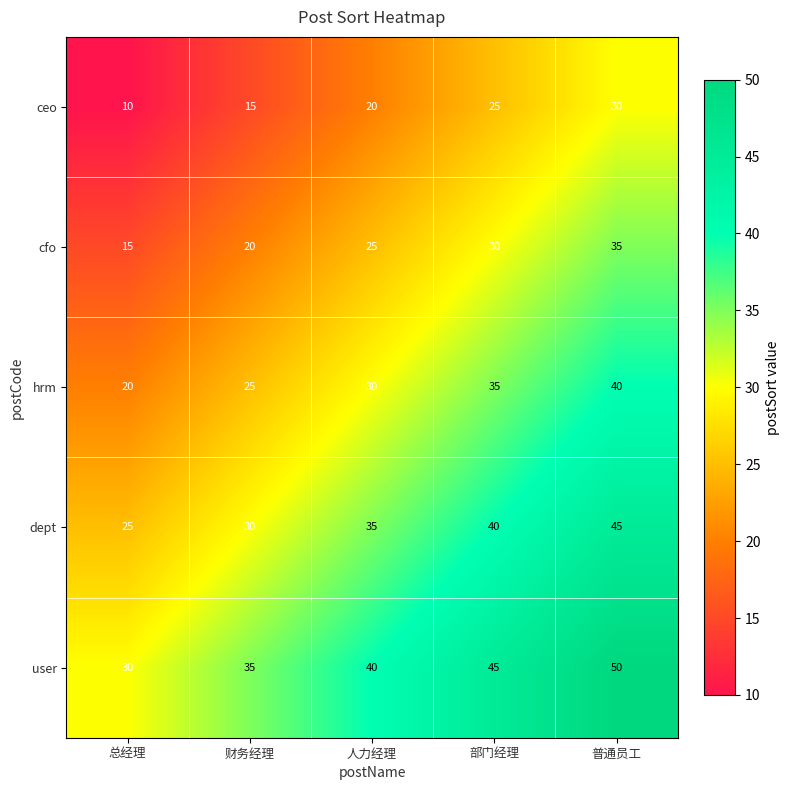

How many categories are shown in the chart?

5